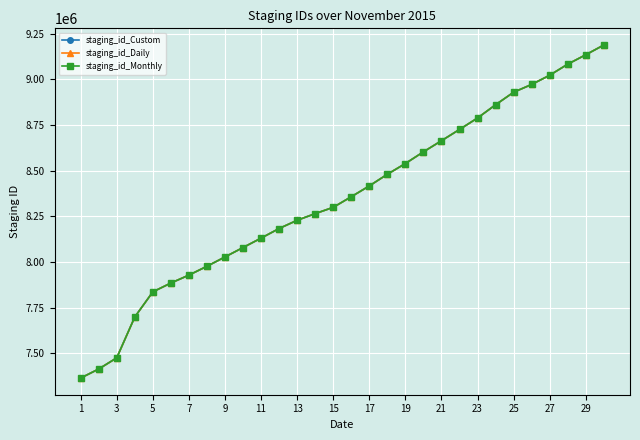

What is the value of the staging_id_Monthly point at the 12th from the left?

8183191